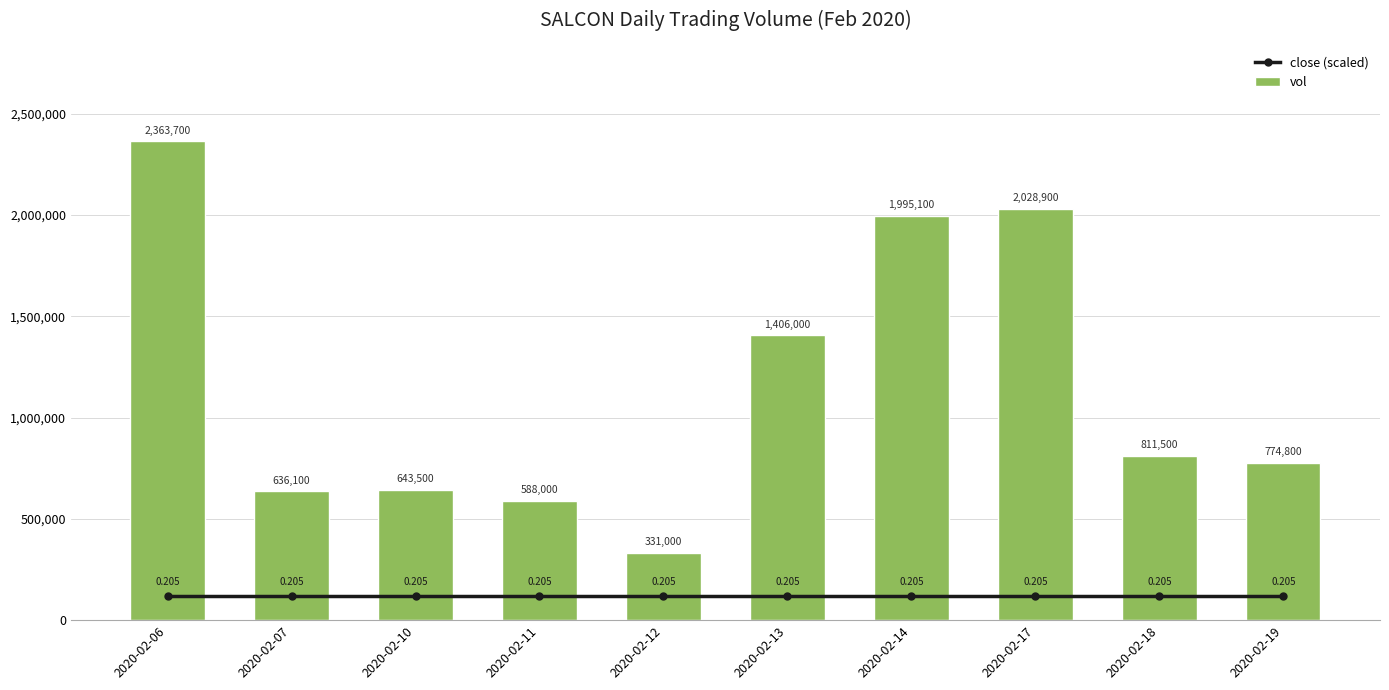

What is the greatest value displayed?

2363700